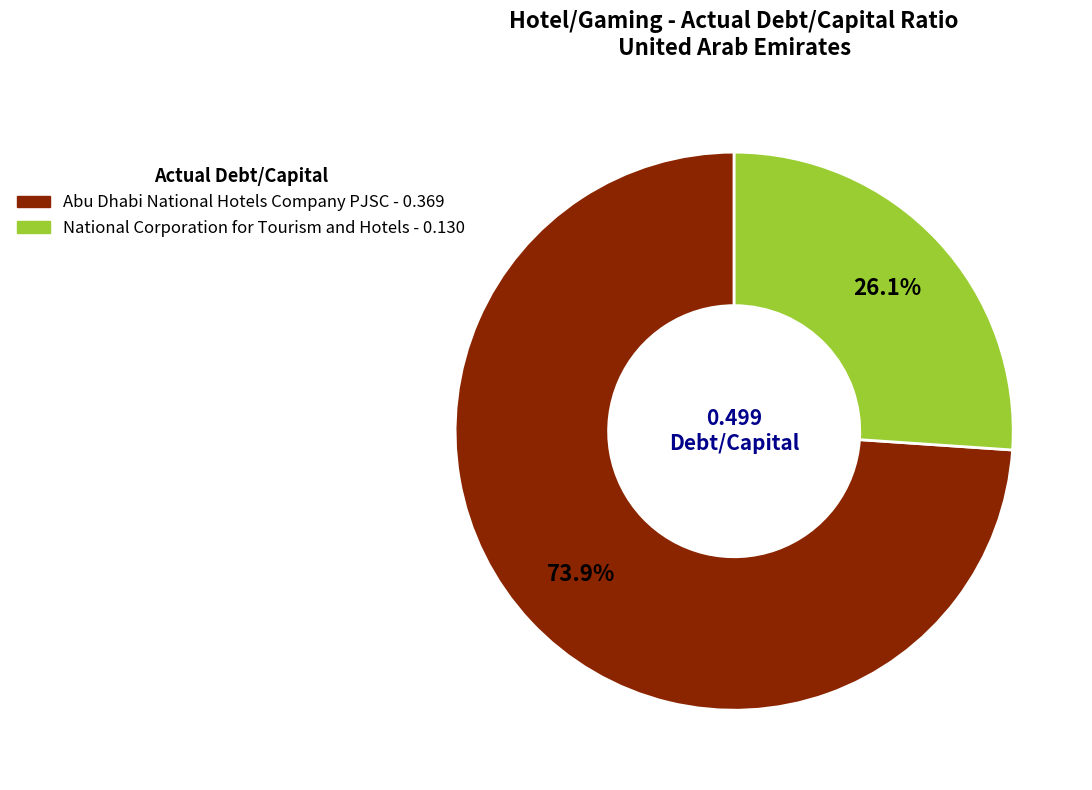

Which category has the biggest portion of the pie?

Abu Dhabi National Hotels Company PJSC